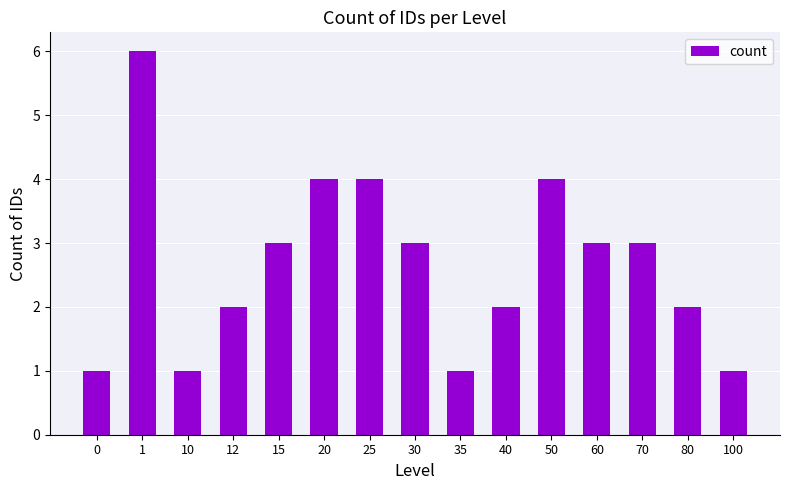

How many values are below 3?

7